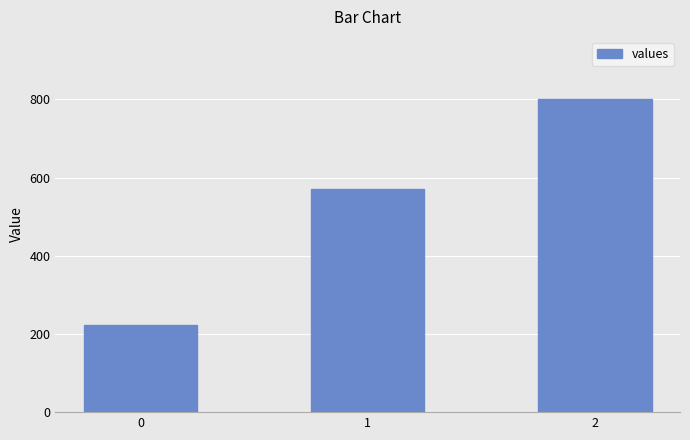

Where is the data nearest to the value 511?

1